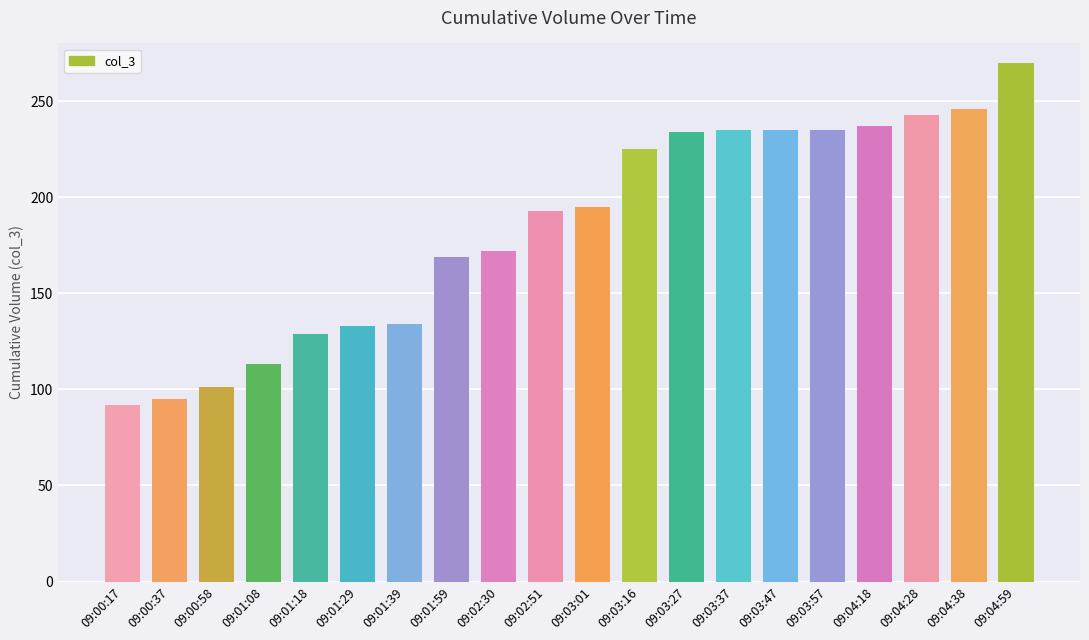

What is the ratio of the value at 09:00:37 to the value at 09:00:58?

0.9